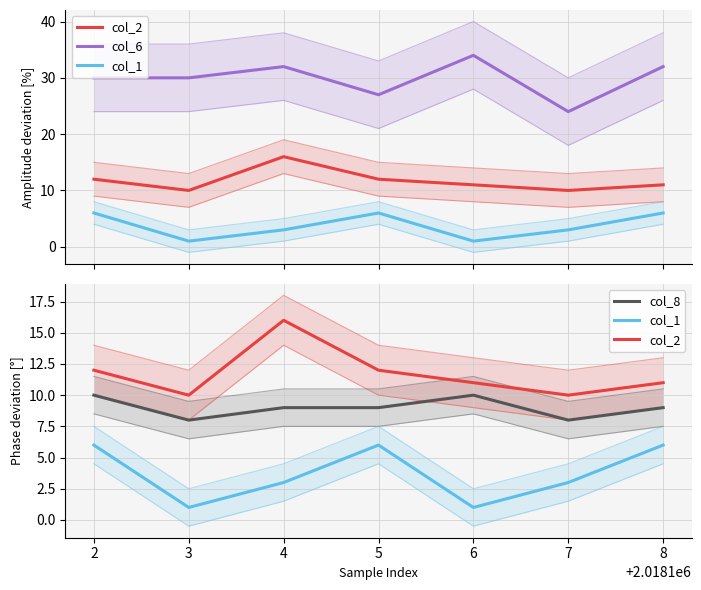

How many interior local peaks does the col_8 series have?

1